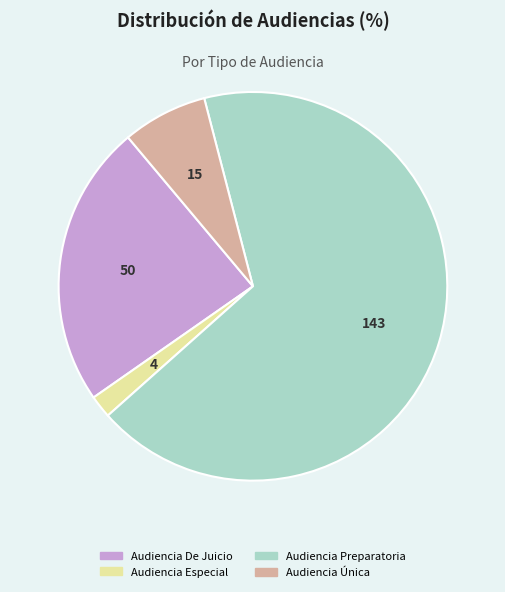

True or false: Audiencia Especial accounts for 2% of the total.

True